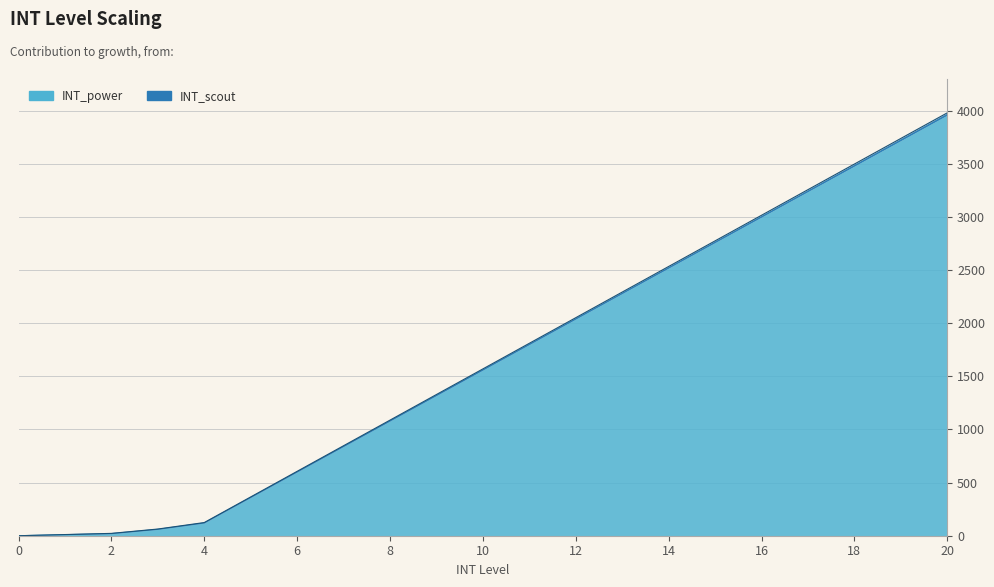

Reading left to right, transcribe all the data shown in this chart.

INT_scout: 0=0	1=11	2=22	3=63	4=124	5=365	6=606	7=847	8=1088	9=1329	10=1570	11=1811	12=2052	13=2293	14=2534	15=2775	16=3016	17=3257	18=3498	19=3739	20=3980
INT_power: 0=0	1=10	2=20	3=60	4=120	5=360	6=600	7=840	8=1080	9=1320	10=1560	11=1800	12=2040	13=2280	14=2520	15=2760	16=3000	17=3240	18=3480	19=3720	20=3960